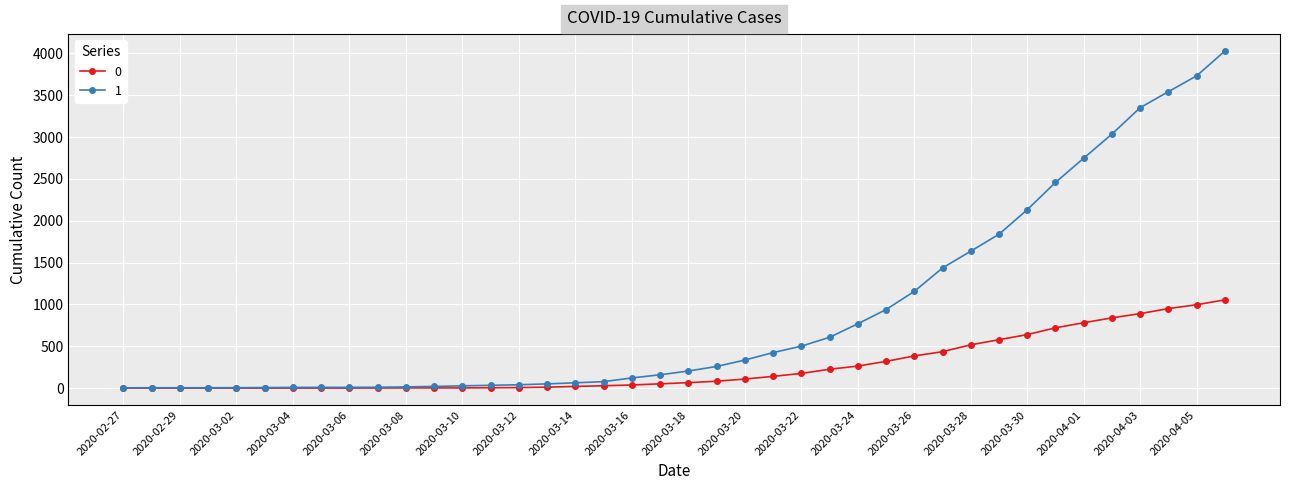

Rank the series by their average value, from highest to lowest.

1, 0